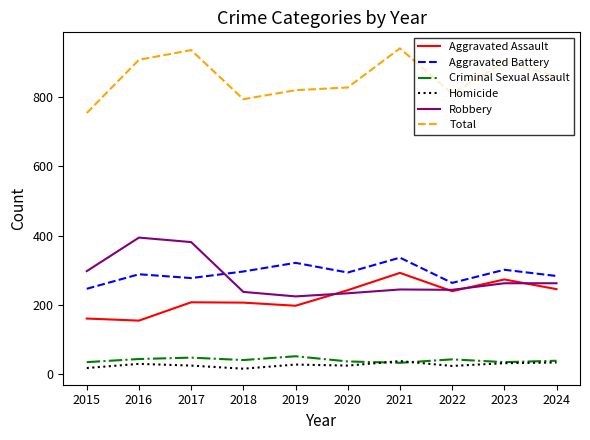

What is the sum of the Robbery values at 2018 and 2017?

618